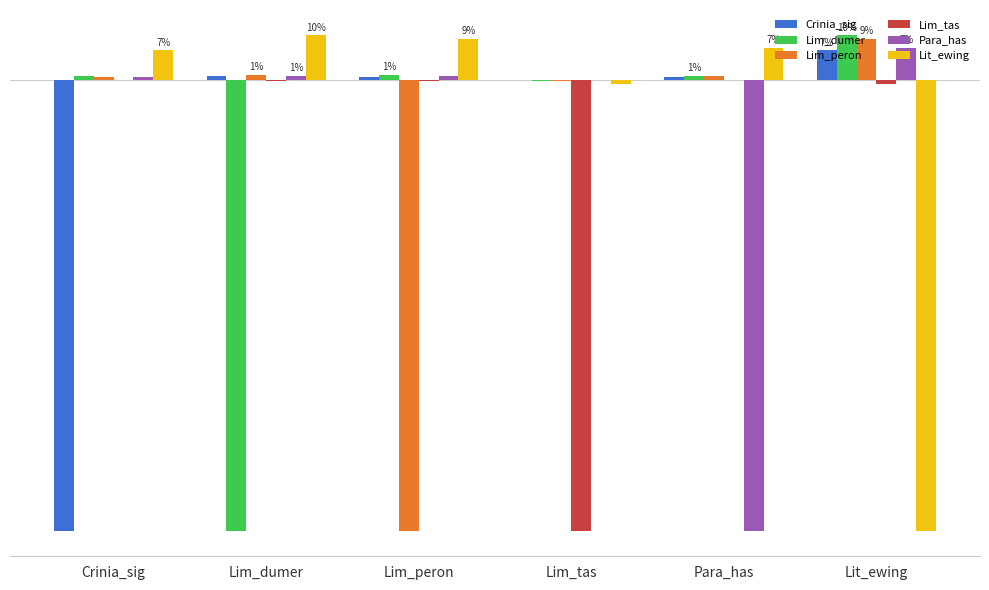

Where does the Crinia_sig series first go above 0?

Lim_dumer